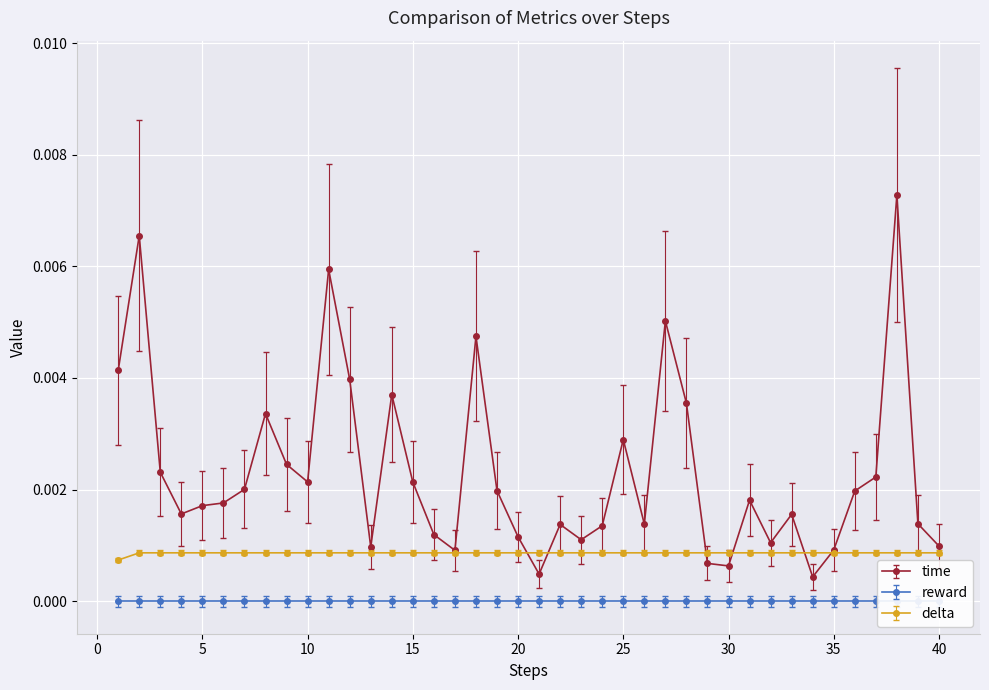

Count the number of data series in this chart.

2